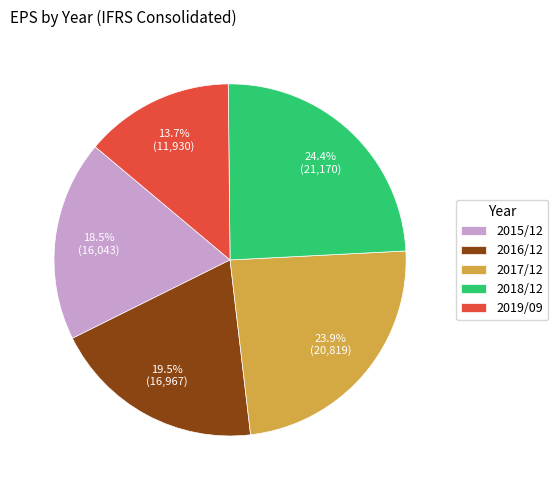

Is the sum of 2015/12 and 2016/12 greater than half?

No